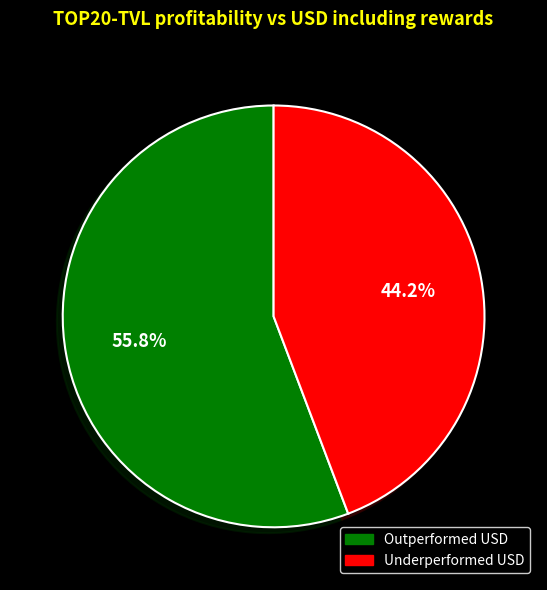

Is there any slice that represents more than half of the pie?

Yes